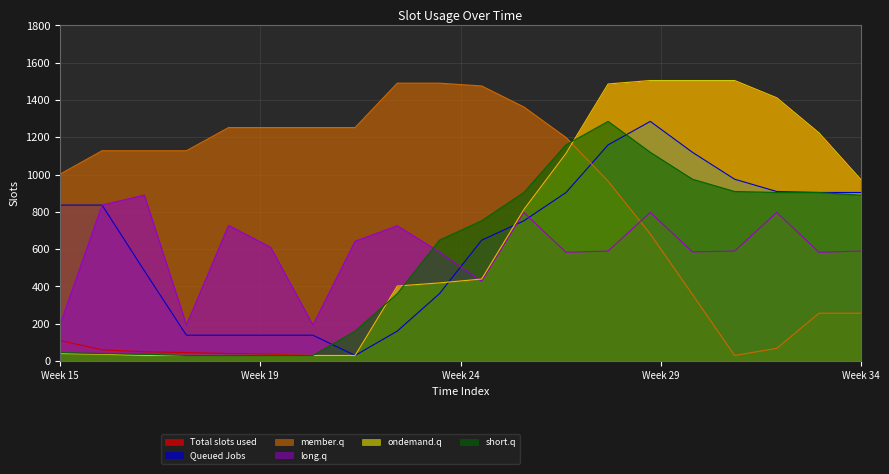

What is the minimum value for Series_0?

30.1